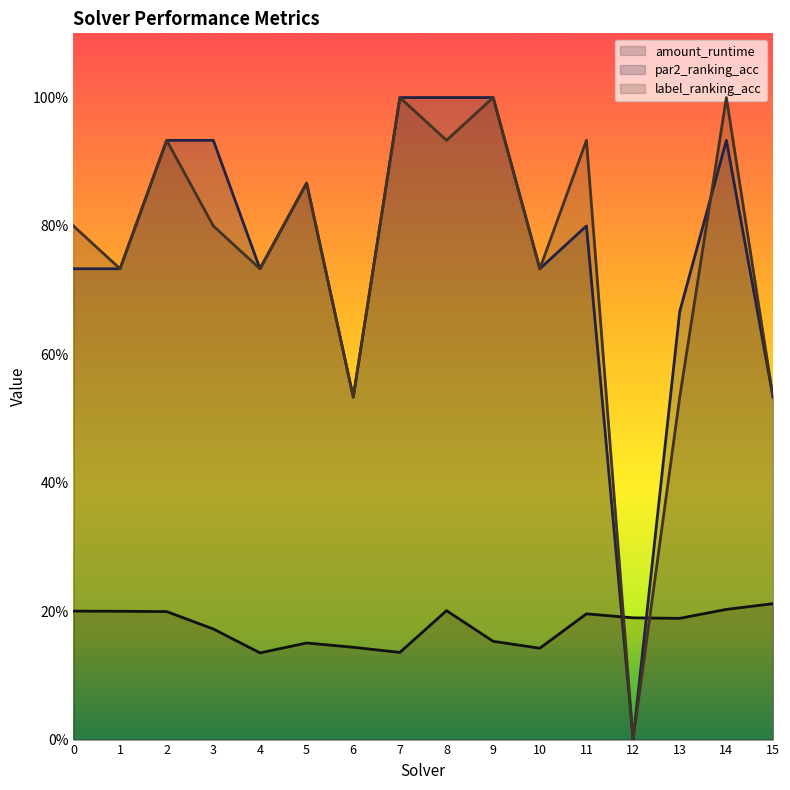

Reading left to right, list all the values displayed in this chart.

amount_runtime: 0=0.2	1=0.2	2=0.2	3=0.2	4=0.1	5=0.2	6=0.1	7=0.1	8=0.2	9=0.2	10=0.1	11=0.2	12=0.2	13=0.2	14=0.2	15=0.2
par2_ranking_acc: 0=0.7	1=0.7	2=0.9	3=0.9	4=0.7	5=0.9	6=0.5	7=1.0	8=1.0	9=1.0	10=0.7	11=0.8	12=0.0	13=0.7	14=0.9	15=0.5
label_ranking_acc: 0=0.8	1=0.7	2=0.9	3=0.8	4=0.7	5=0.9	6=0.5	7=1.0	8=0.9	9=1.0	10=0.7	11=0.9	12=0.0	13=0.5	14=1.0	15=0.5